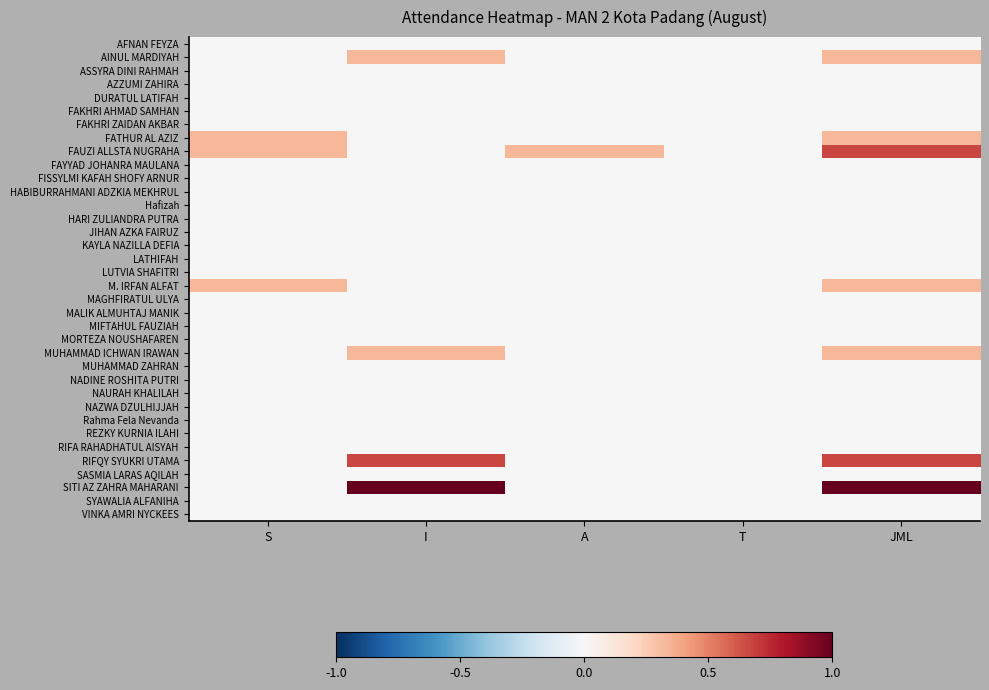

Reading left to right, list all the values displayed in this chart.

AFNAN FEYZA: S=0.0	I=0.0	A=0.0	T=0.0	JML=0.0
AINUL MARDIYAH: S=0.0	I=0.3	A=0.0	T=0.0	JML=0.3
ASSYRA DINI RAHMAH: S=0.0	I=0.0	A=0.0	T=0.0	JML=0.0
AZZUMI ZAHIRA: S=0.0	I=0.0	A=0.0	T=0.0	JML=0.0
DURATUL LATIFAH: S=0.0	I=0.0	A=0.0	T=0.0	JML=0.0
FAKHRI AHMAD SAMHAN: S=0.0	I=0.0	A=0.0	T=0.0	JML=0.0
FAKHRI ZAIDAN AKBAR: S=0.0	I=0.0	A=0.0	T=0.0	JML=0.0
FATHUR AL AZIZ: S=0.3	I=0.0	A=0.0	T=0.0	JML=0.3
FAUZI ALLSTA NUGRAHA: S=0.3	I=0.0	A=0.3	T=0.0	JML=0.7
FAYYAD JOHANRA MAULANA: S=0.0	I=0.0	A=0.0	T=0.0	JML=0.0
FISSYLMI KAFAH SHOFY ARNUR: S=0.0	I=0.0	A=0.0	T=0.0	JML=0.0
HABIBURRAHMANI ADZKIA MEKHRUL: S=0.0	I=0.0	A=0.0	T=0.0	JML=0.0
Hafizah: S=0.0	I=0.0	A=0.0	T=0.0	JML=0.0
HARI ZULIANDRA PUTRA: S=0.0	I=0.0	A=0.0	T=0.0	JML=0.0
JIHAN AZKA FAIRUZ: S=0.0	I=0.0	A=0.0	T=0.0	JML=0.0
KAYLA NAZILLA DEFIA: S=0.0	I=0.0	A=0.0	T=0.0	JML=0.0
LATHIFAH: S=0.0	I=0.0	A=0.0	T=0.0	JML=0.0
LUTVIA SHAFITRI: S=0.0	I=0.0	A=0.0	T=0.0	JML=0.0
M. IRFAN ALFAT: S=0.3	I=0.0	A=0.0	T=0.0	JML=0.3
MAGHFIRATUL ULYA: S=0.0	I=0.0	A=0.0	T=0.0	JML=0.0
MALIK ALMUHTAJ MANIK: S=0.0	I=0.0	A=0.0	T=0.0	JML=0.0
MIFTAHUL FAUZIAH: S=0.0	I=0.0	A=0.0	T=0.0	JML=0.0
MORTEZA NOUSHAFAREN: S=0.0	I=0.0	A=0.0	T=0.0	JML=0.0
MUHAMMAD ICHWAN IRAWAN: S=0.0	I=0.3	A=0.0	T=0.0	JML=0.3
MUHAMMAD ZAHRAN: S=0.0	I=0.0	A=0.0	T=0.0	JML=0.0
NADINE ROSHITA PUTRI: S=0.0	I=0.0	A=0.0	T=0.0	JML=0.0
NAURAH KHALILAH: S=0.0	I=0.0	A=0.0	T=0.0	JML=0.0
NAZWA DZULHIJJAH: S=0.0	I=0.0	A=0.0	T=0.0	JML=0.0
Rahma Fela Nevanda: S=0.0	I=0.0	A=0.0	T=0.0	JML=0.0
REZKY KURNIA ILAHI: S=0.0	I=0.0	A=0.0	T=0.0	JML=0.0
RIFA RAHADHATUL AISYAH: S=0.0	I=0.0	A=0.0	T=0.0	JML=0.0
RIFQY SYUKRI UTAMA: S=0.0	I=0.7	A=0.0	T=0.0	JML=0.7
SASMIA LARAS AQILAH: S=0.0	I=0.0	A=0.0	T=0.0	JML=0.0
SITI AZ ZAHRA MAHARANI: S=0.0	I=1.0	A=0.0	T=0.0	JML=1.0
SYAWALIA ALFANIHA: S=0.0	I=0.0	A=0.0	T=0.0	JML=0.0
VINKA AMRI NYCKEES: S=0.0	I=0.0	A=0.0	T=0.0	JML=0.0